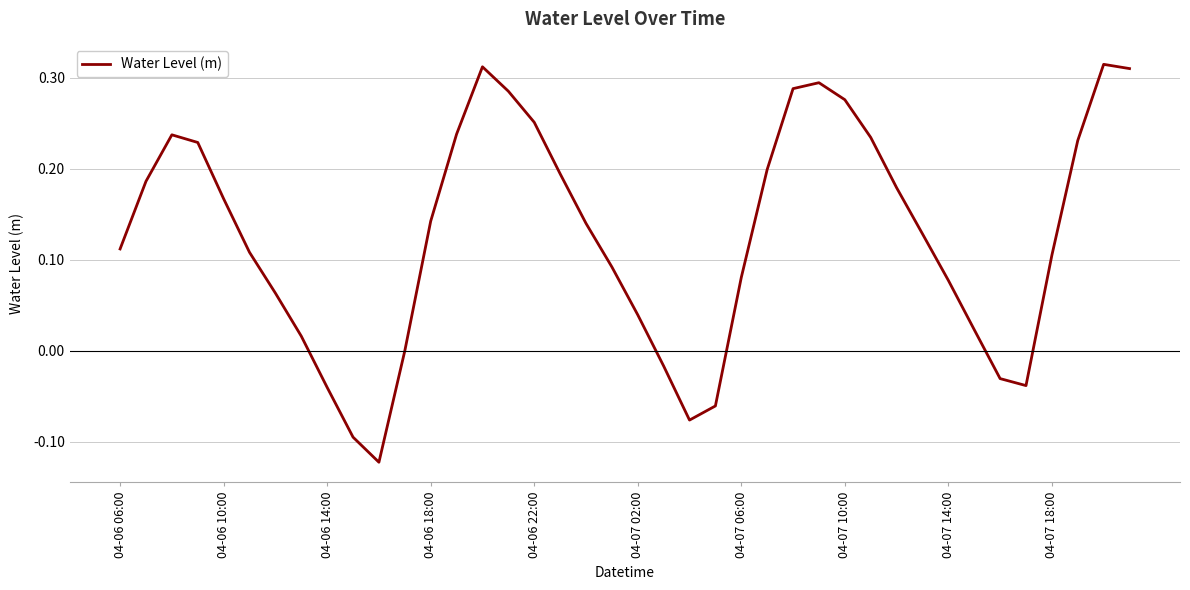

Is this an area chart (filled region under the line)?

No